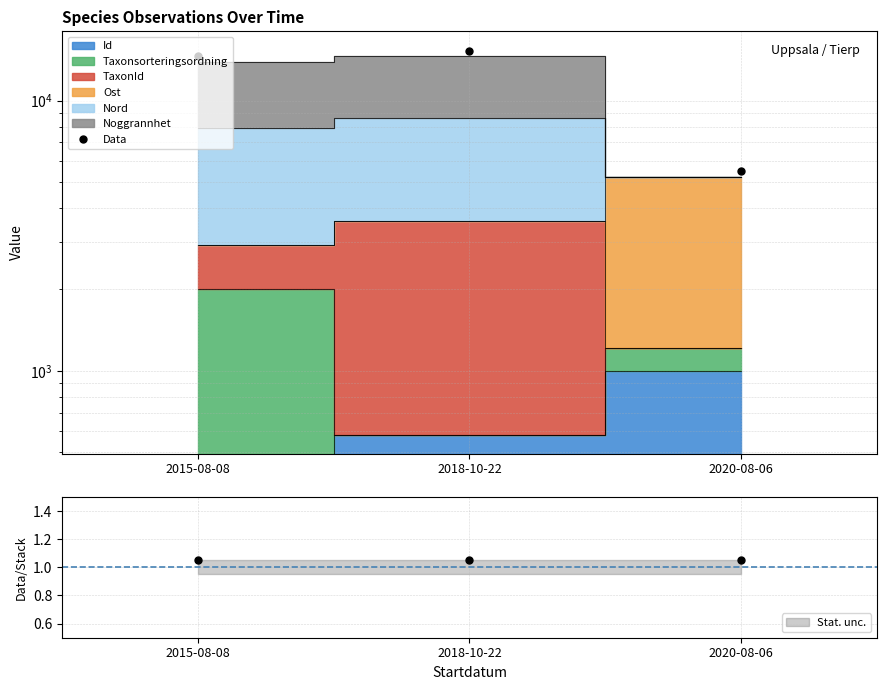

The chart shows a value of 8107.5 at 2018-10-22. True or false?

False